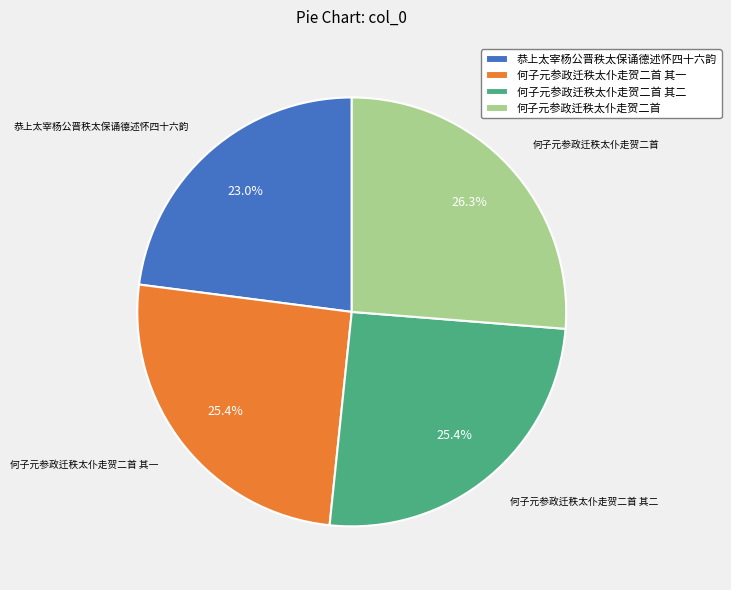

Count the number of slices in the pie.

4